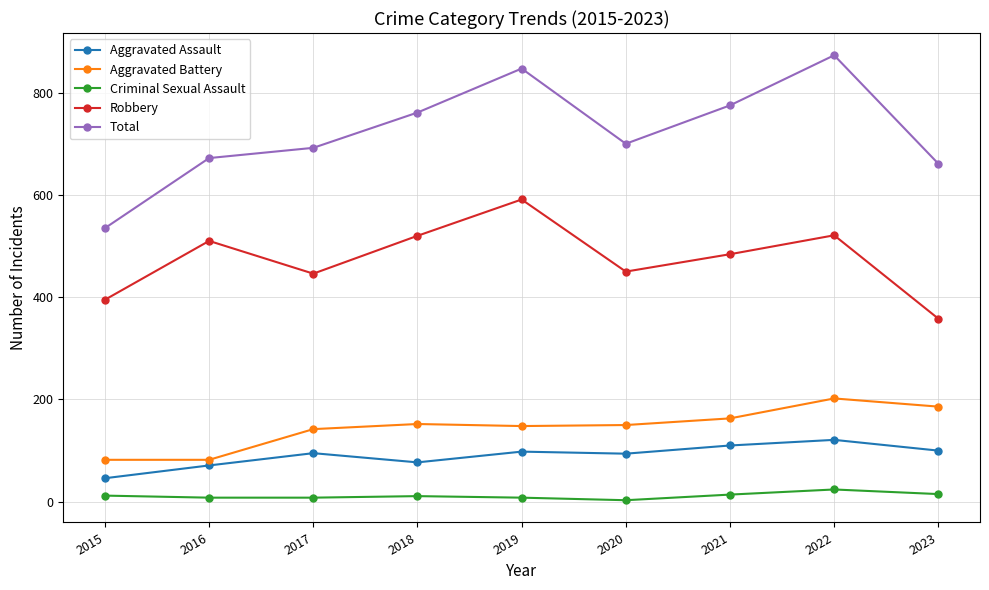

Where is the first local minimum for Robbery?

2017